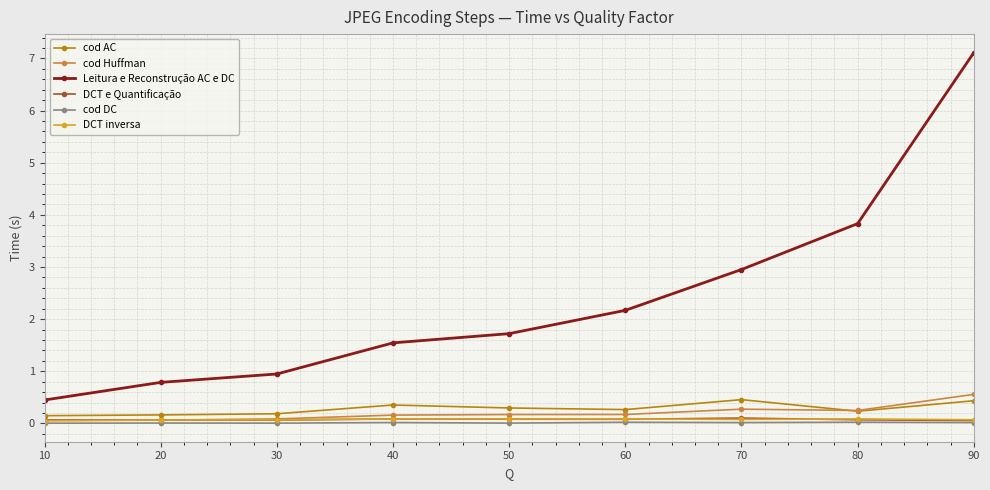

Which series has the largest range (max minus min)?

Leitura e Reconstrução AC e DC